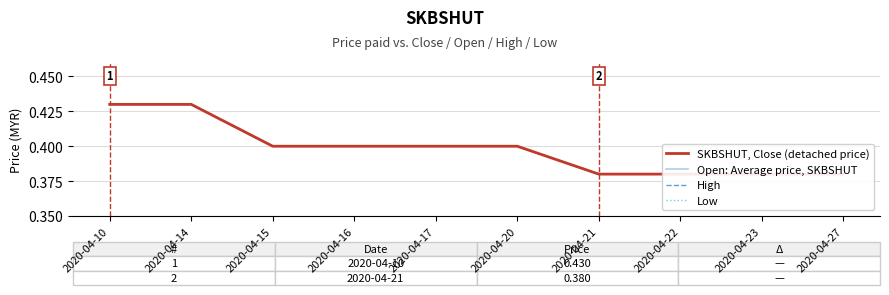

Rank the series by their maximum value, from lowest to highest.

SKBSHUT, Close (detached price), Open: Average price, SKBSHUT, High, Low